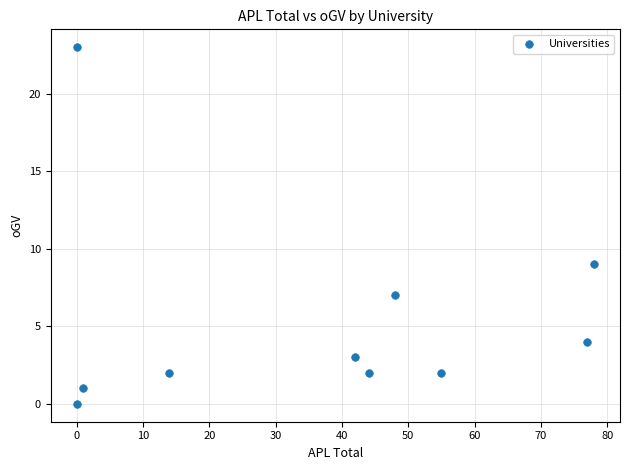

What is the range of X values (max minus min)?

78